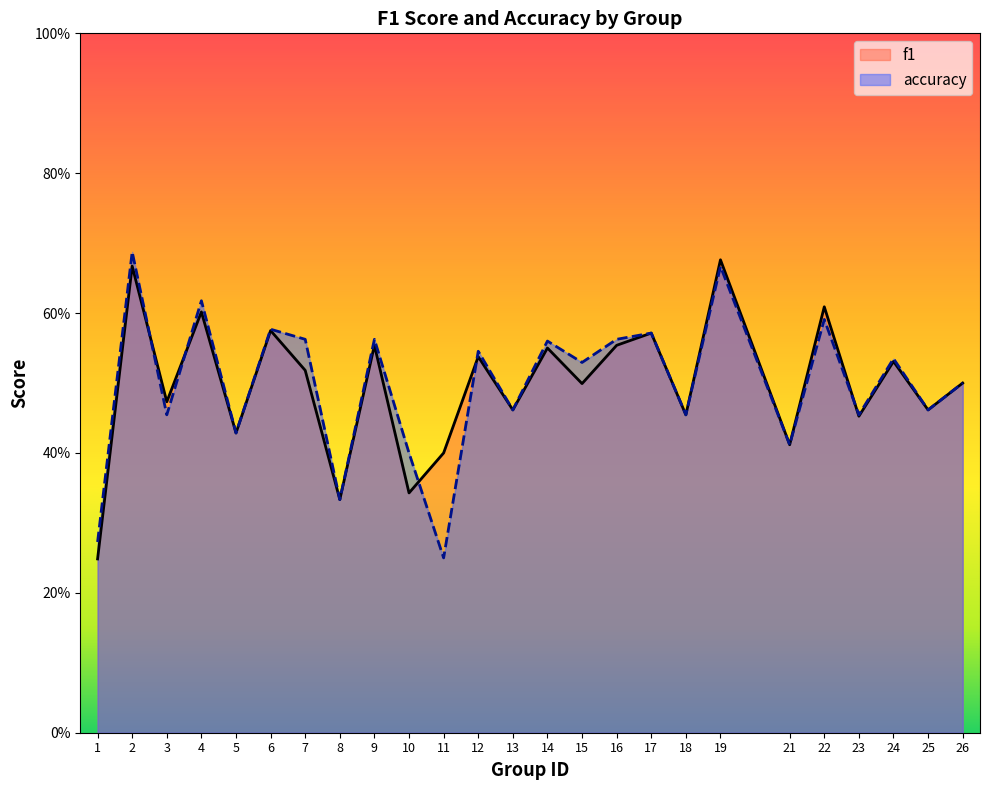

The value of f1 at 26 is 0.5. True or false?

True